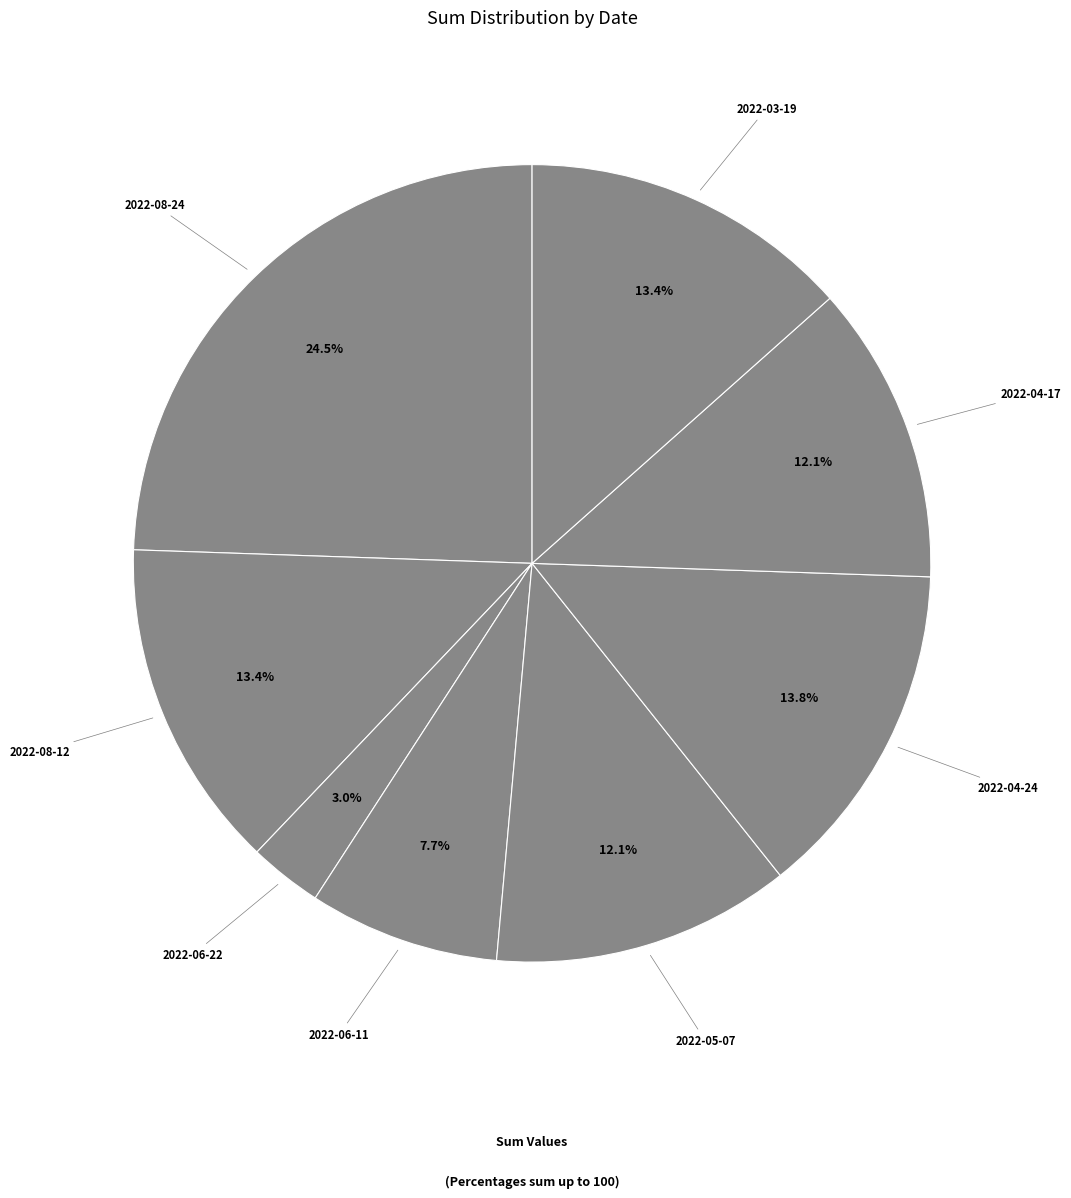

What is the ratio of the value at 2022-08-24 to the value at 2022-04-24?

1.8